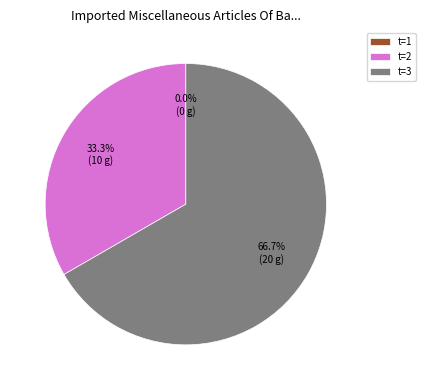

Is there a majority slice in this chart?

Yes